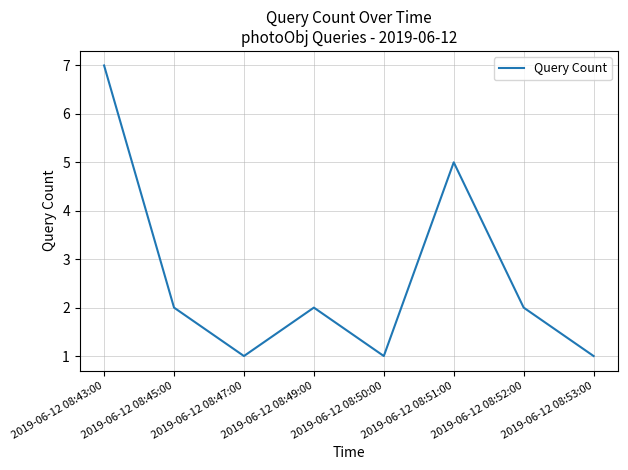

How many categories are shown in the chart?

8